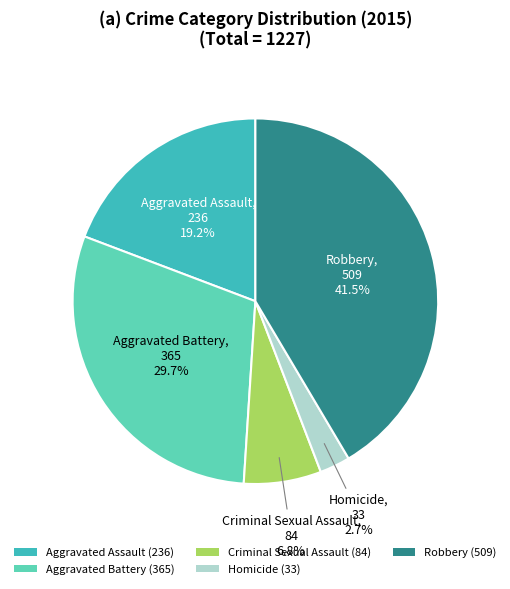

To the nearest percent, what percentage of the pie is Aggravated Battery?

30%